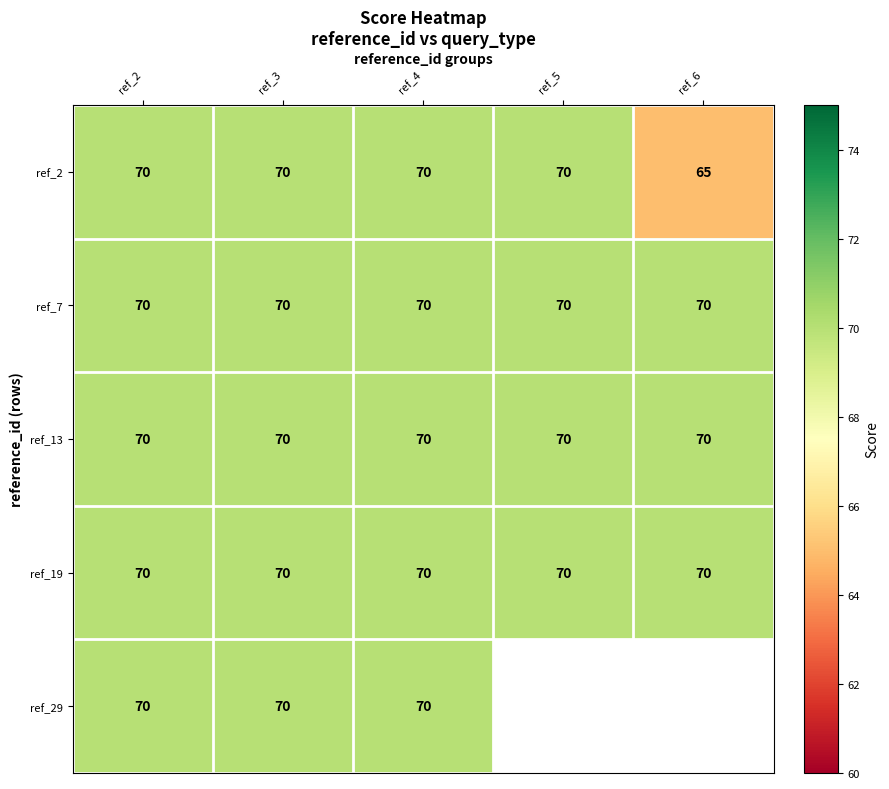

Which has a higher value, ref_6 or ref_2?

ref_2